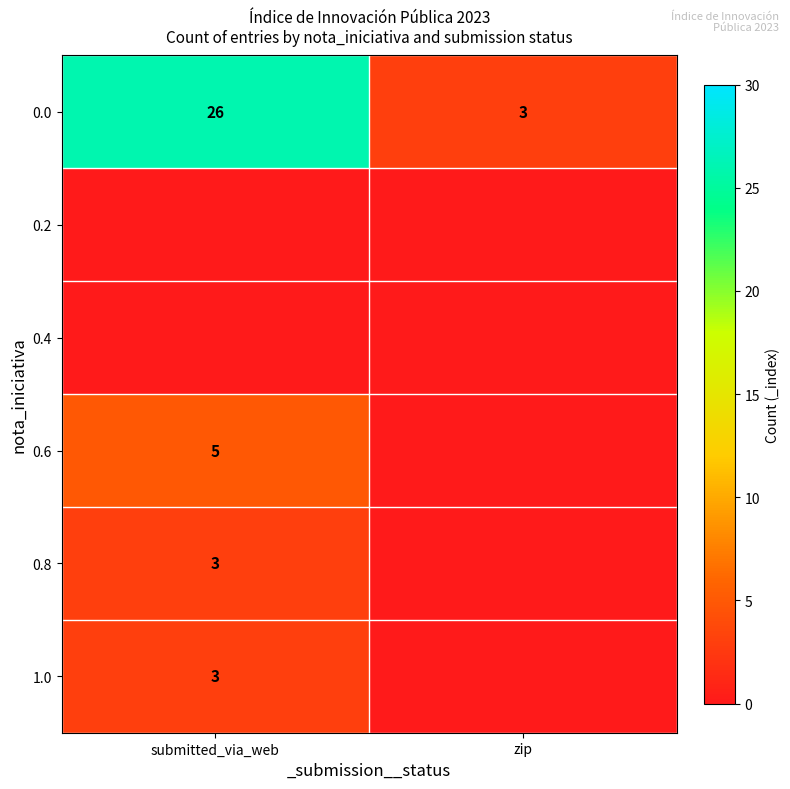

What is the spread (max minus min) of values at submitted_via_web?

26